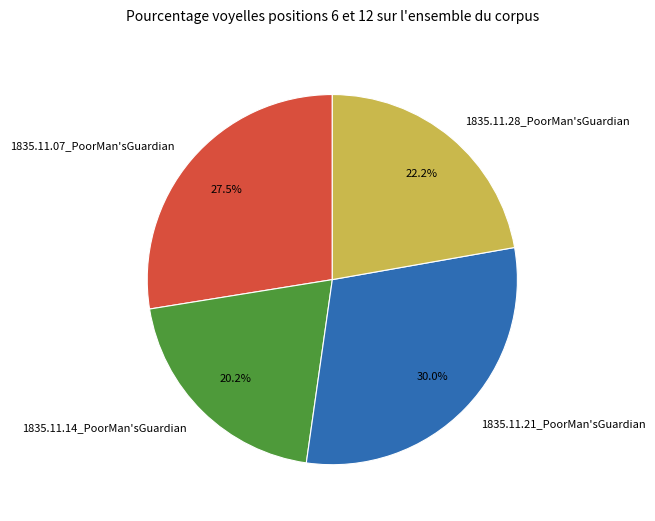

How many segments does this pie chart have?

4